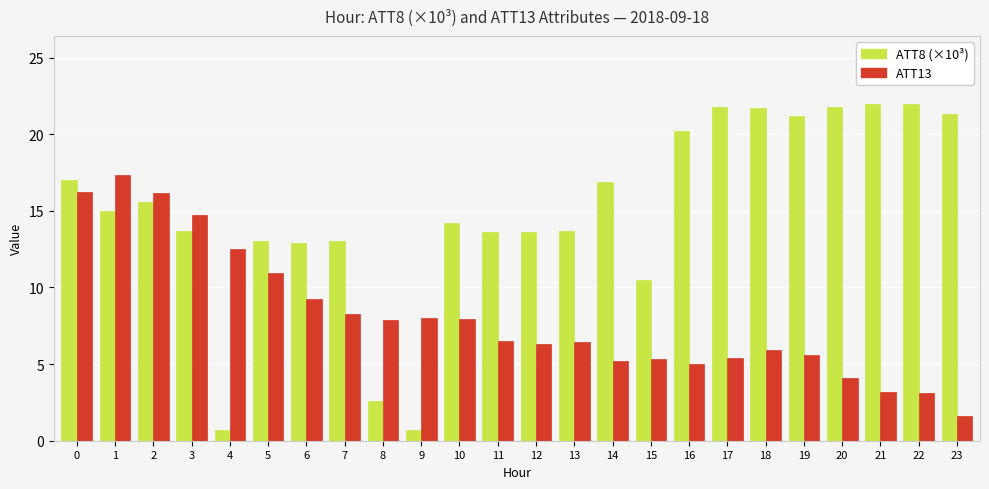

At how many categories does at least one series exceed 19?

8